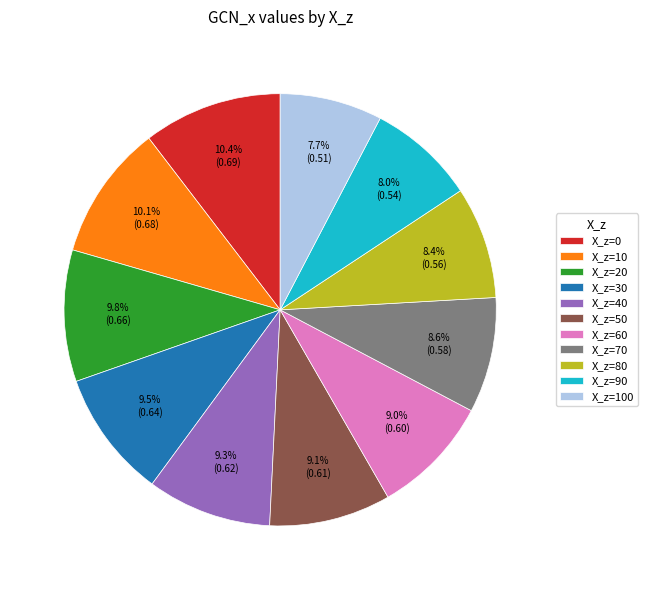

Does X_z=40 represent more than half of the total?

No